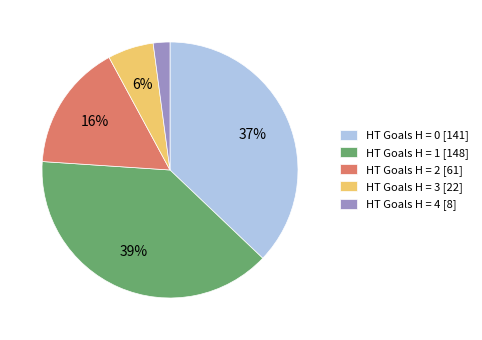

Is there any slice that represents more than half of the pie?

No